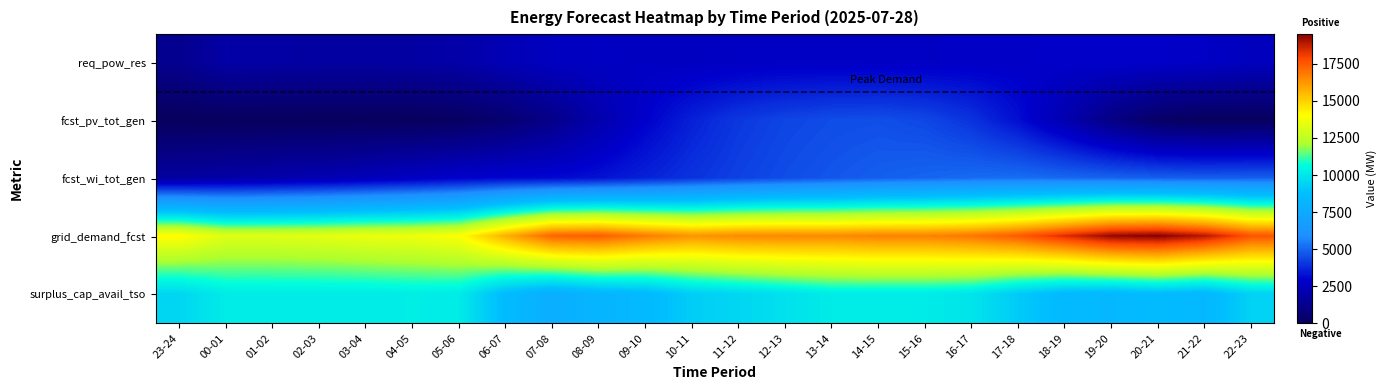

At how many categories does at least one series exceed 7233?

24